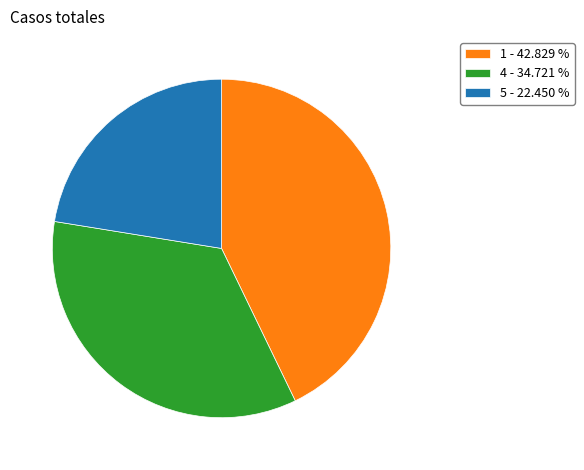

Which category has the smallest portion of the pie?

5 - 22.450 %